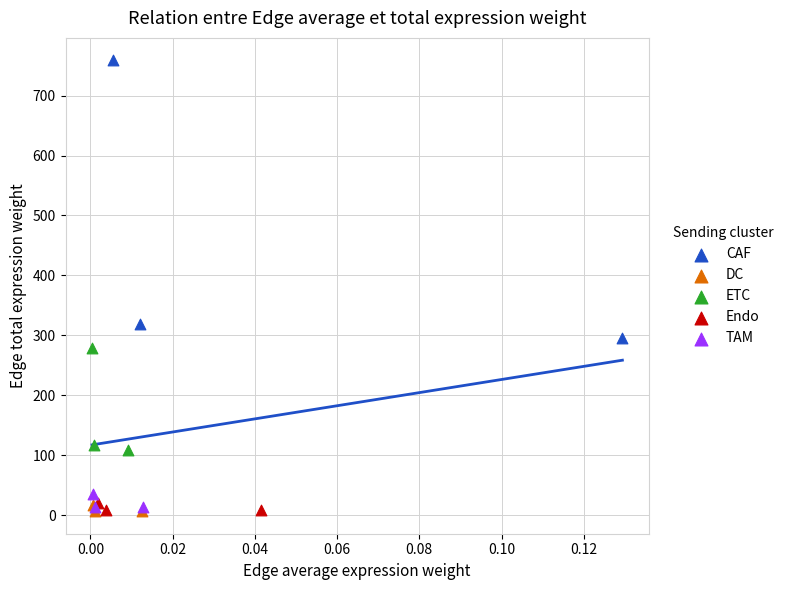

Which series has the widest spread of Y values?

CAF